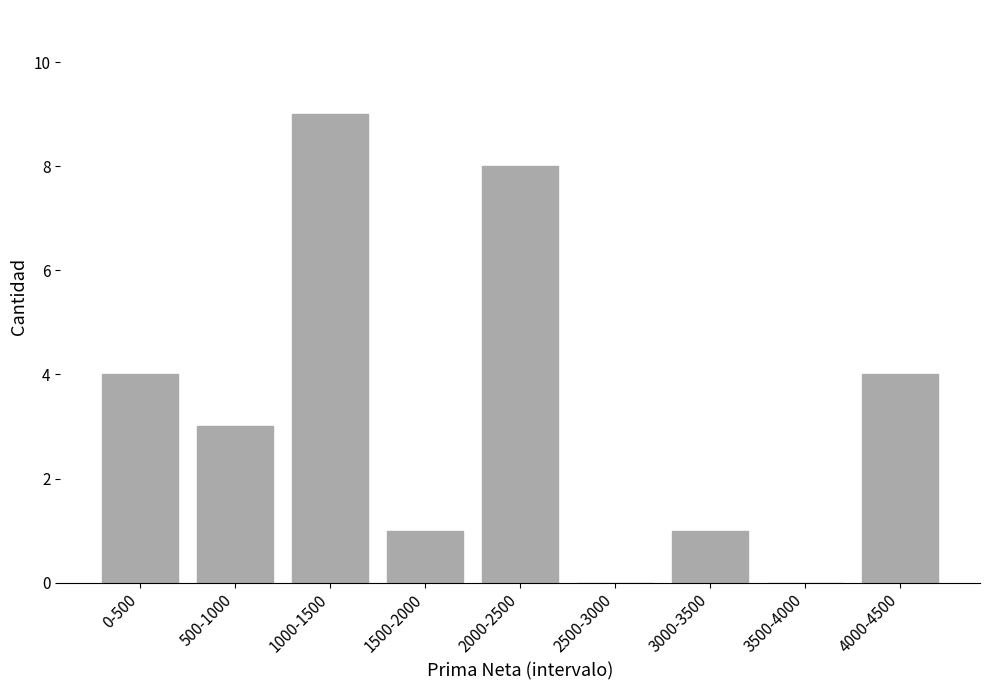

Reading right to left, what are all the values shown in this chart?

4000-4500=4	3500-4000=0	3000-3500=1	2500-3000=0	2000-2500=8	1500-2000=1	1000-1500=9	500-1000=3	0-500=4